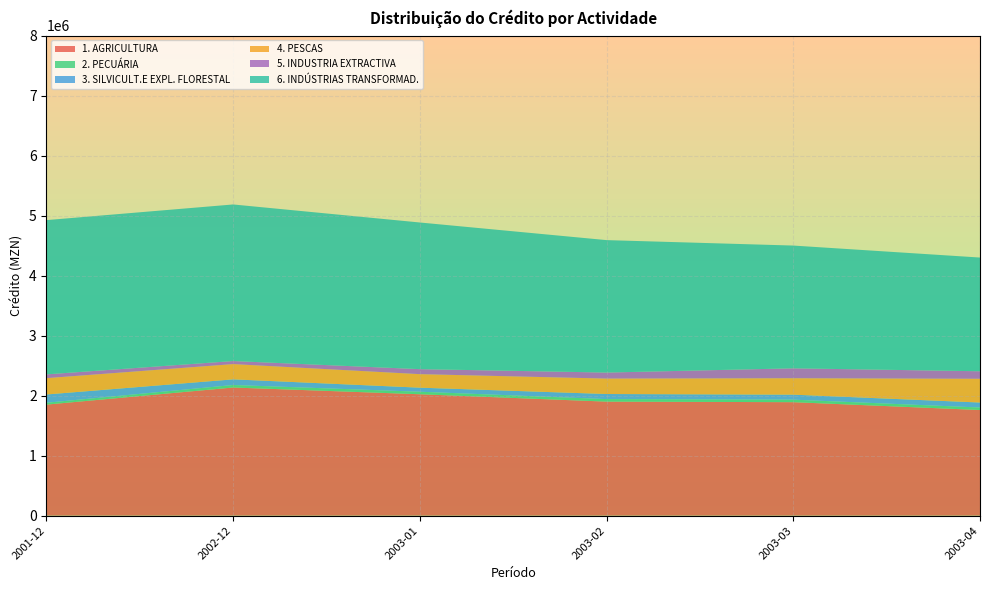

Reading left to right, what are all the values shown in this chart?

1. AGRICULTURA: 1850589.6	2135791.0	2023158.0	1900534.0	1891229.0	1760672.0
2. PECUÁRIA: 31183.8	41784.0	42092.0	42130.0	41890.0	41751.0
3. SILVICULT.E EXPL. FLORESTAL: 137661.2	94037.0	67727.0	84689.0	83215.0	83009.0
4. PESCAS: 272113.4	254187.0	225239.0	257082.0	273968.0	395708.0
5. INDUSTRIA EXTRACTIVA: 63109.7	51063.0	83513.0	100505.0	165268.0	125267.0
6. INDÚSTRIAS TRANSFORMAD.: 2570724.0	2609302.0	2443925.0	2206979.0	2045584.0	1895092.0